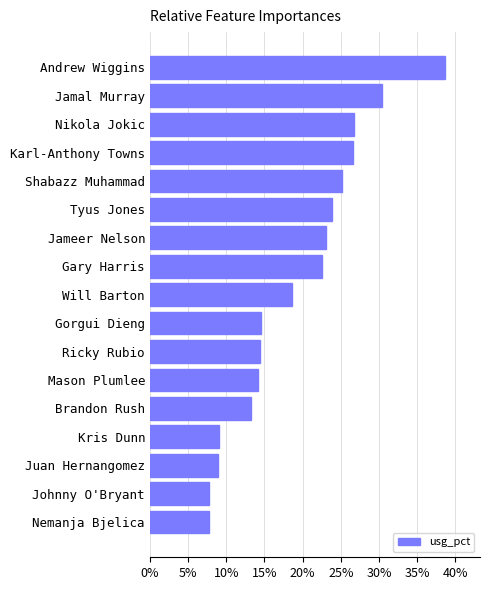

What is the difference between the maximum and minimum values?

30.8